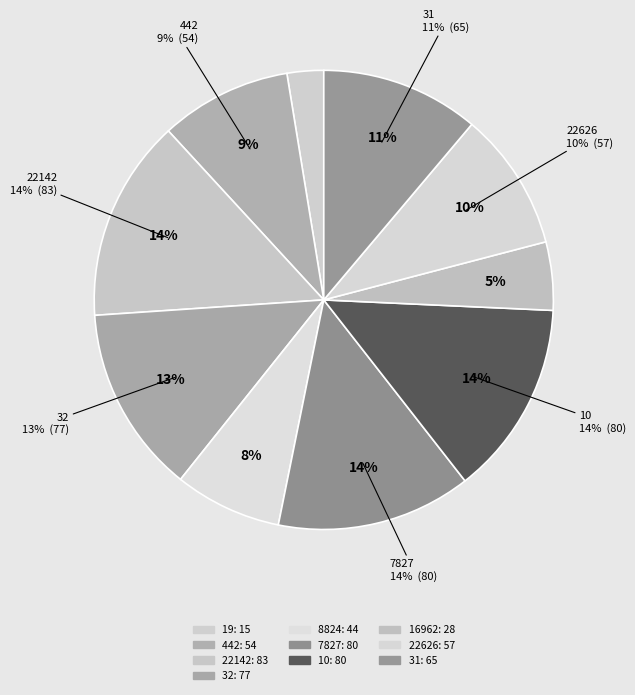

To the nearest percent, what percentage of the pie is 10?

14%